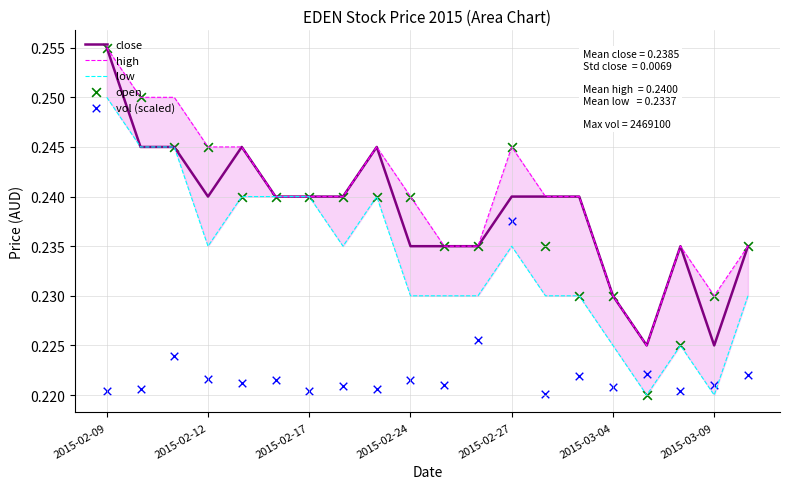

What is the total value across all series at 16?

1.1